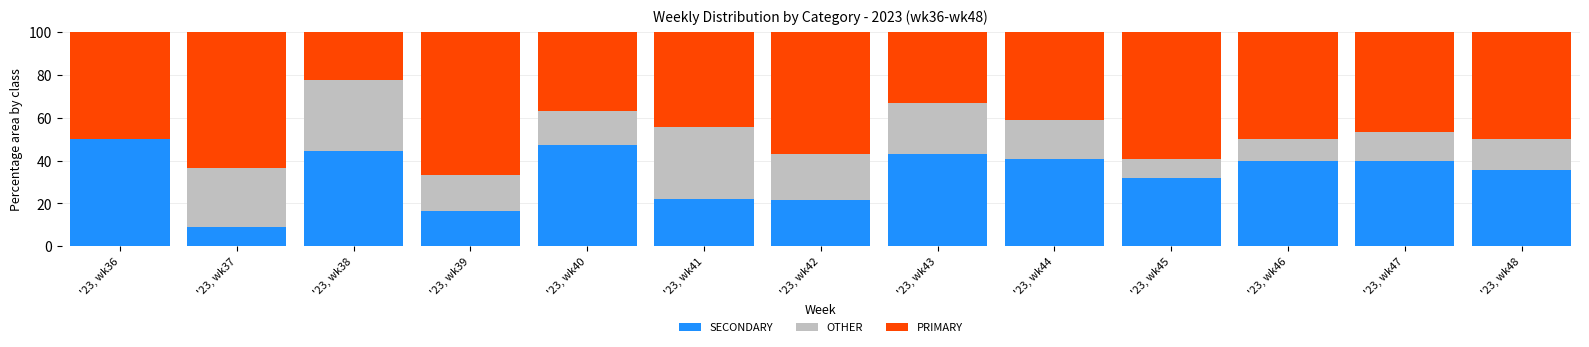

What is the total value across all series at '23, wk46?

100.0